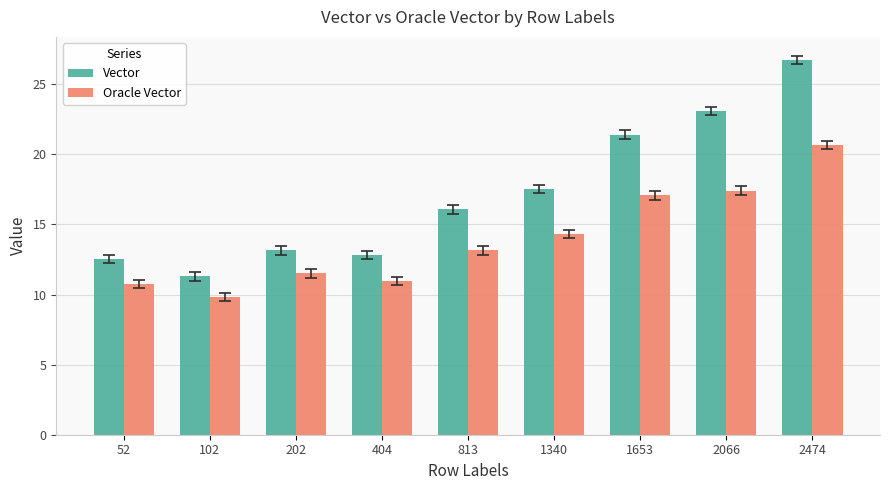

At which label does Oracle Vector reach its minimum?

102